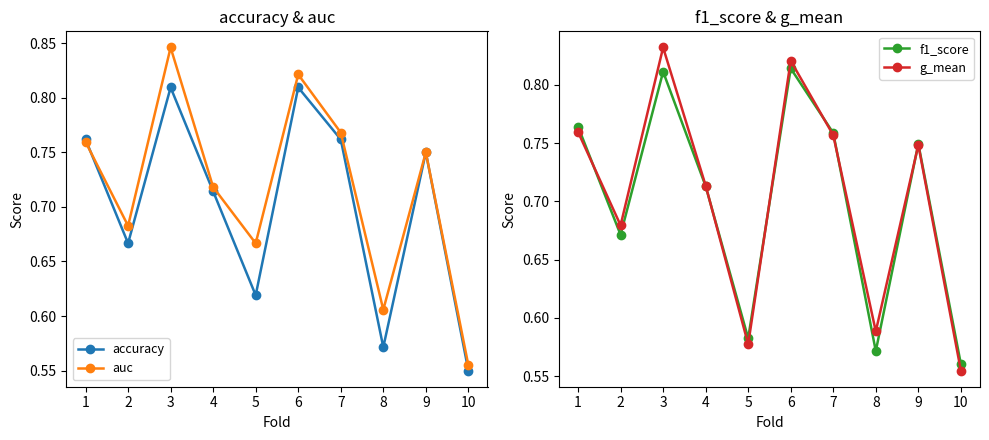

Is it true that g_mean equals 0.7 at 2?

True